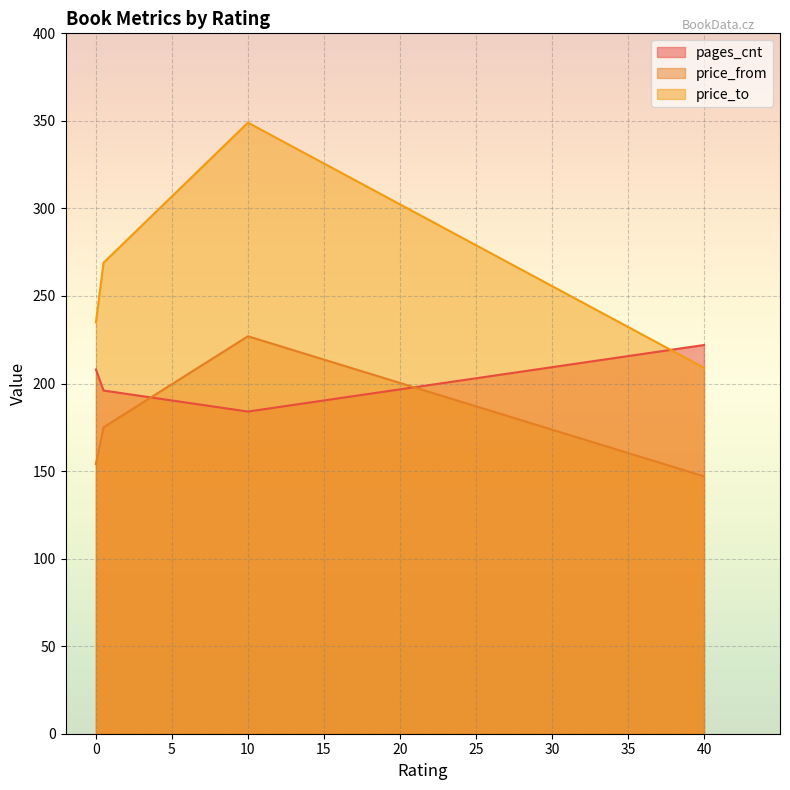

What are all the series names shown in the legend?

pages_cnt, price_from, price_to